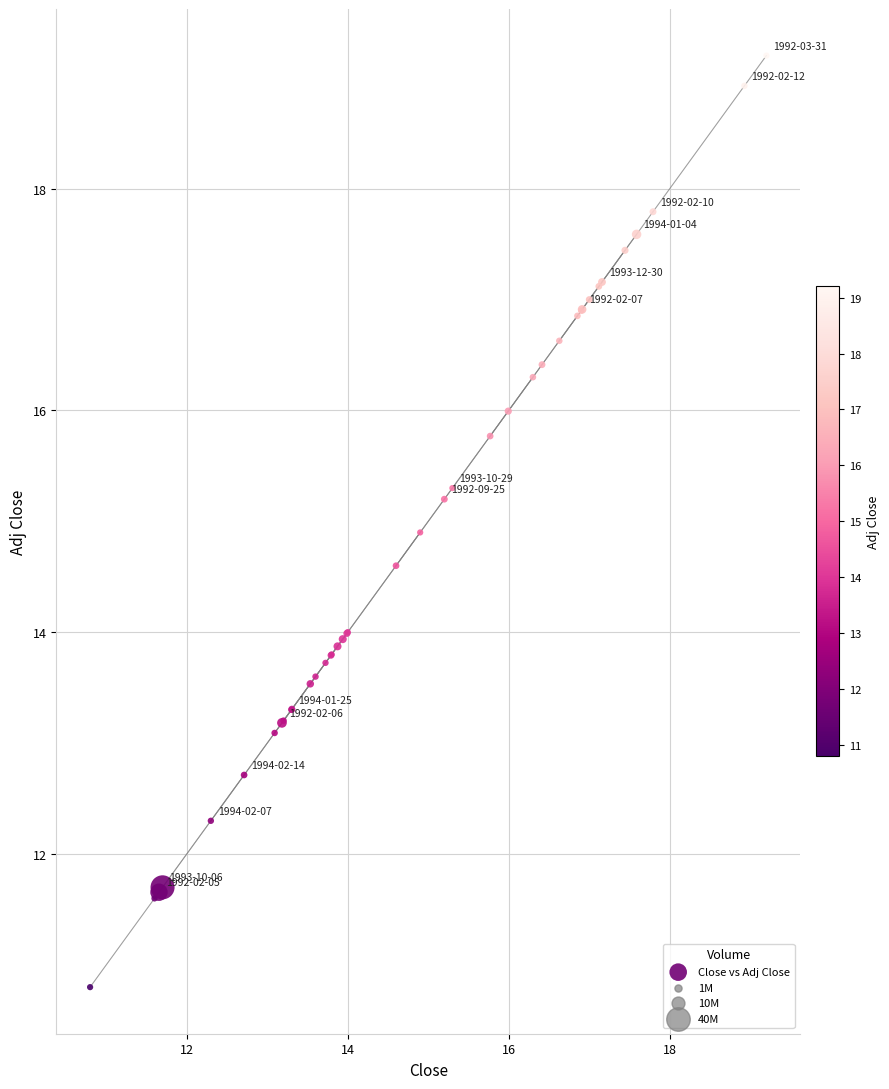

What Y value in the scatter plot is closest to 15?

14.9